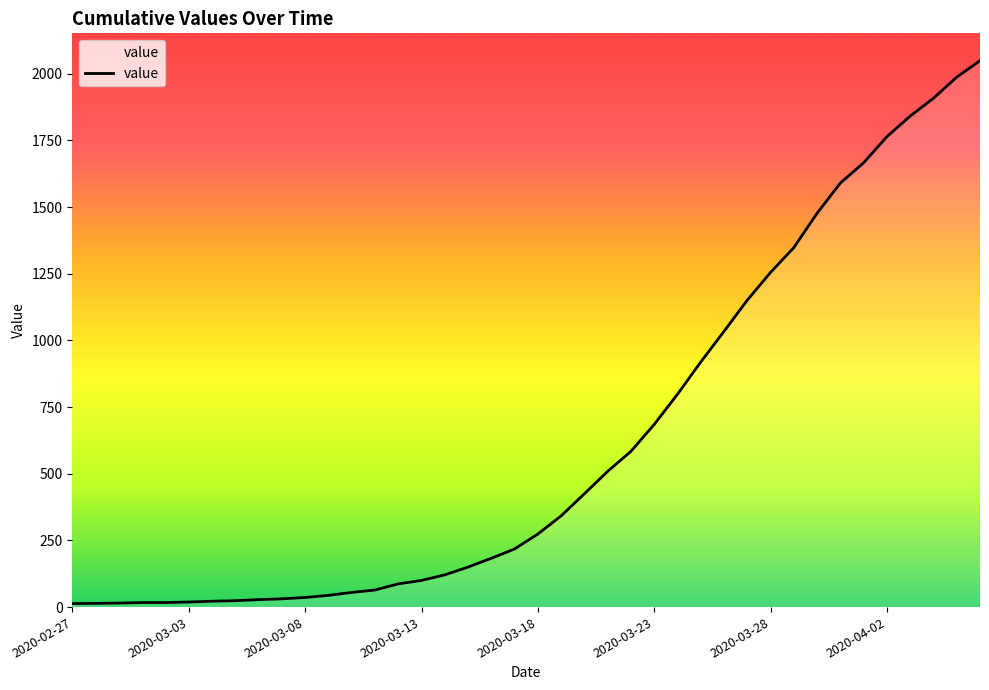

What is the difference between the maximum and minimum values?

2036